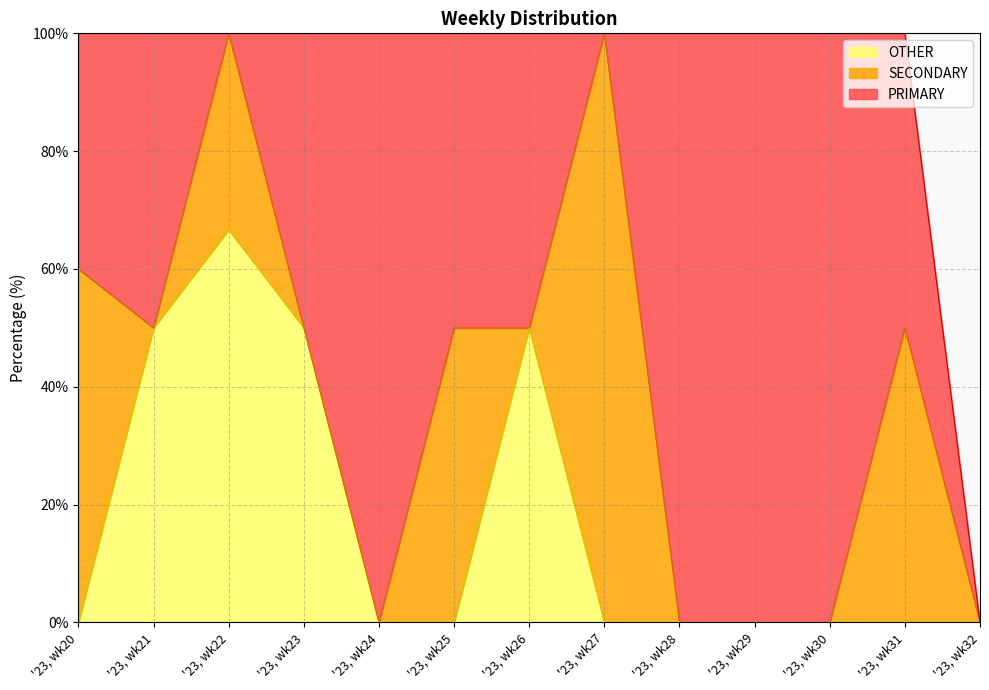

How many lines are shown in the chart?

3